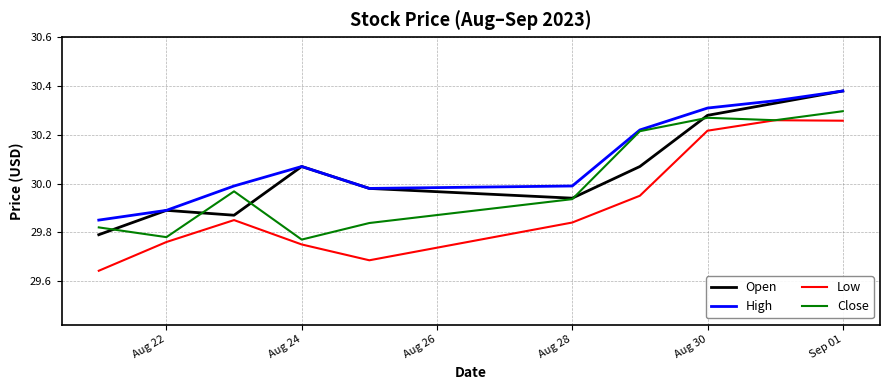

True or false: Low and High cross at least once.

False